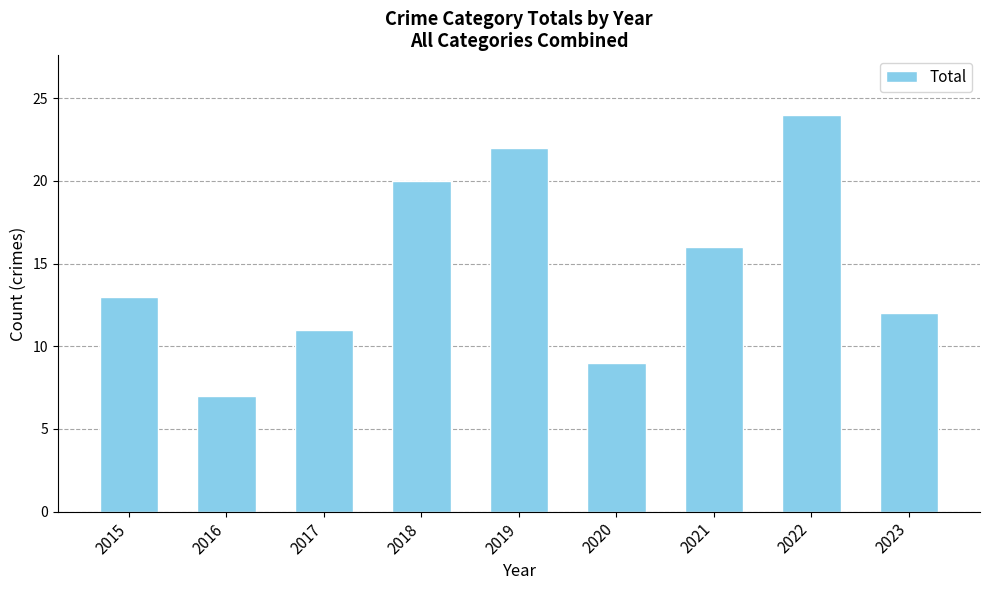

Reading left to right, transcribe all the data shown in this chart.

13	7	11	20	22	9	16	24	12